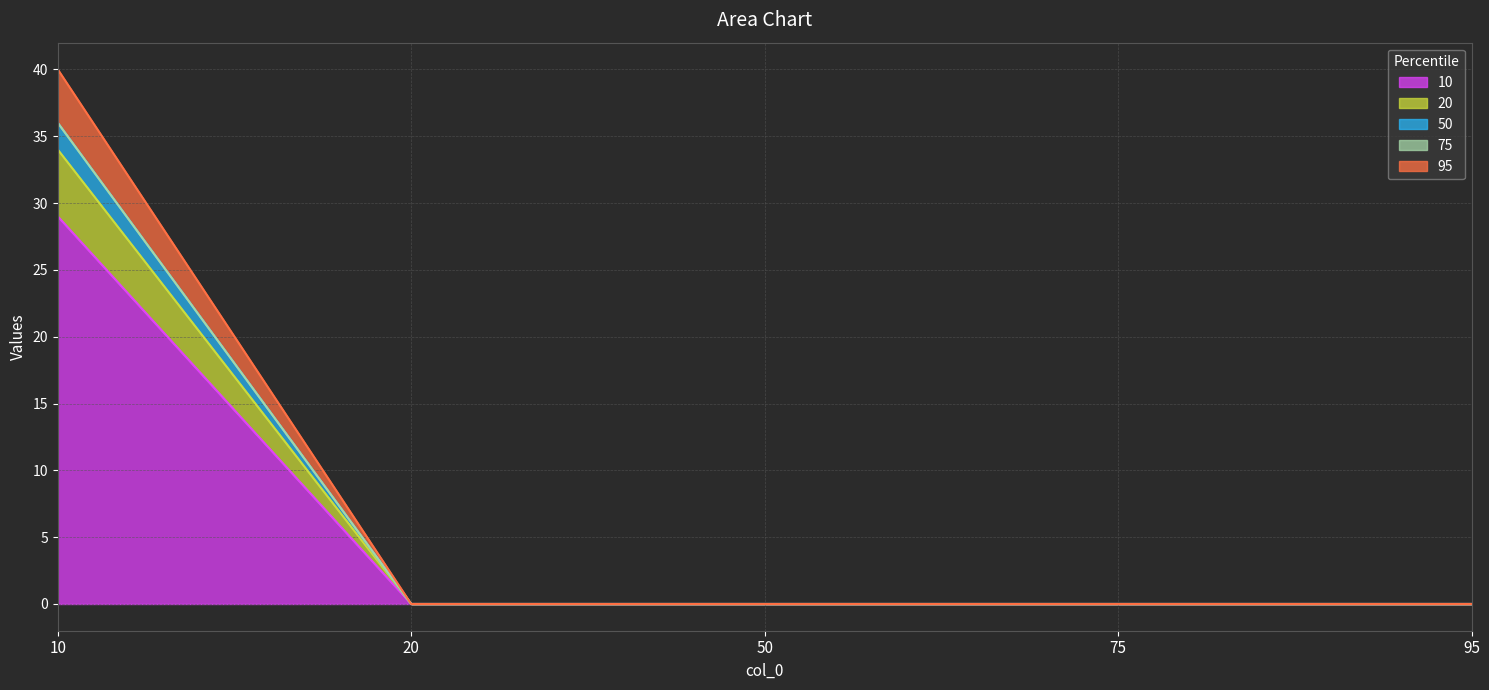

True or false: 50 and 95 cross at least once.

False